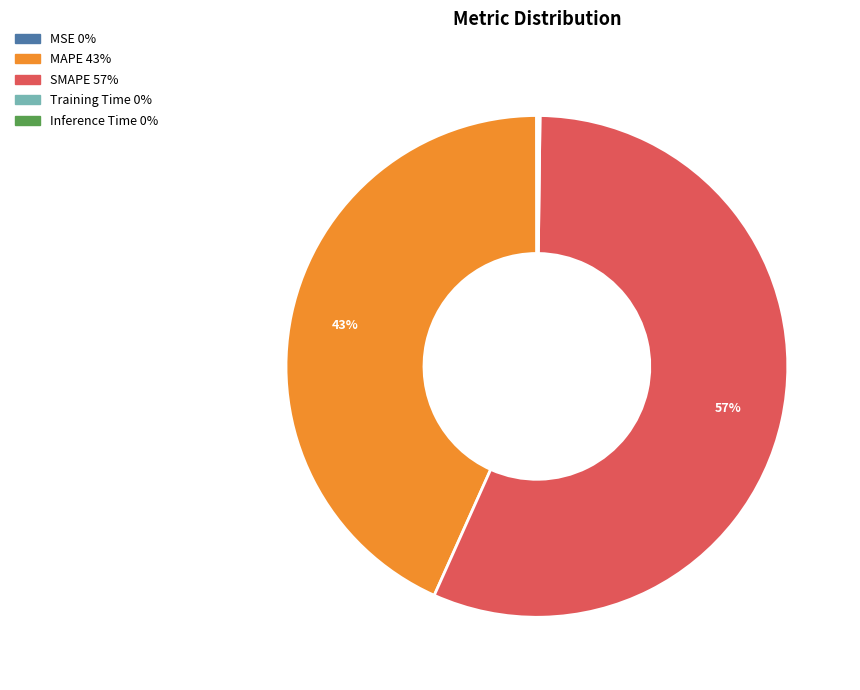

Combined, do SMAPE and MAPE account for over 50%?

Yes